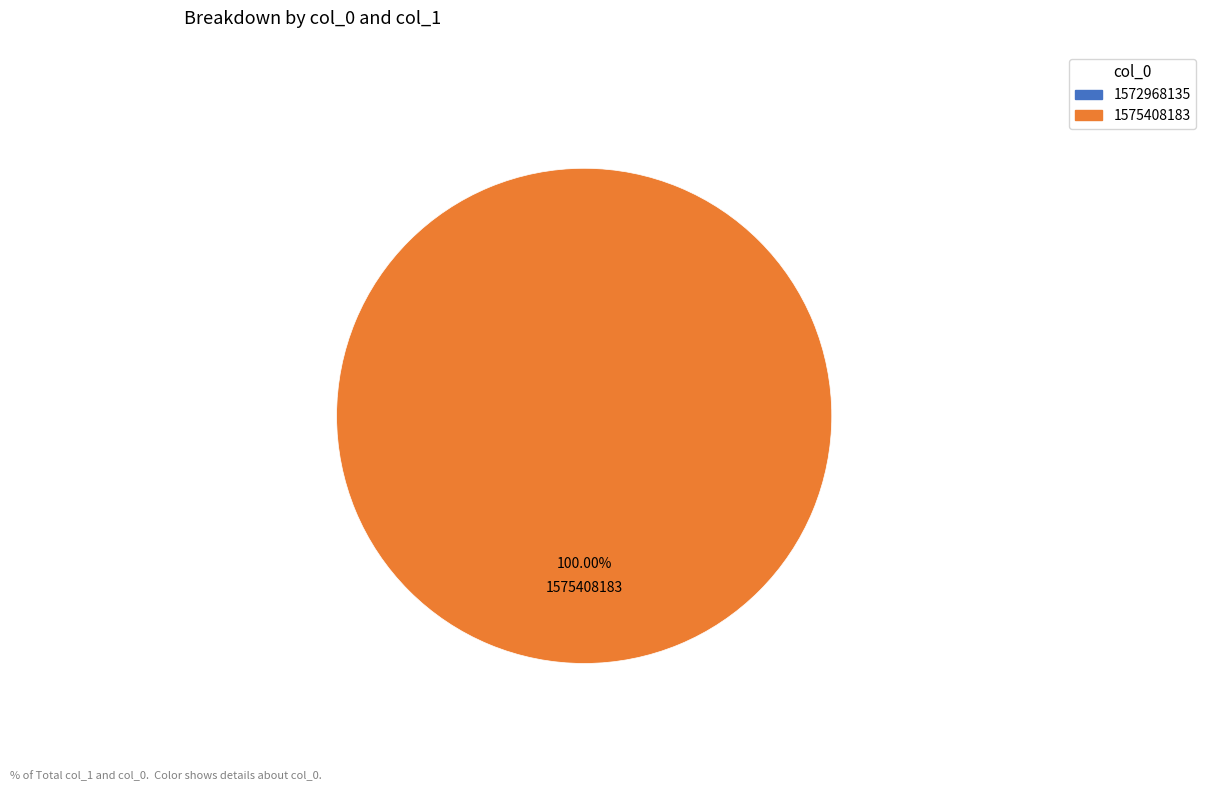

Is it true that 1572968135 is 0% of the pie?

True